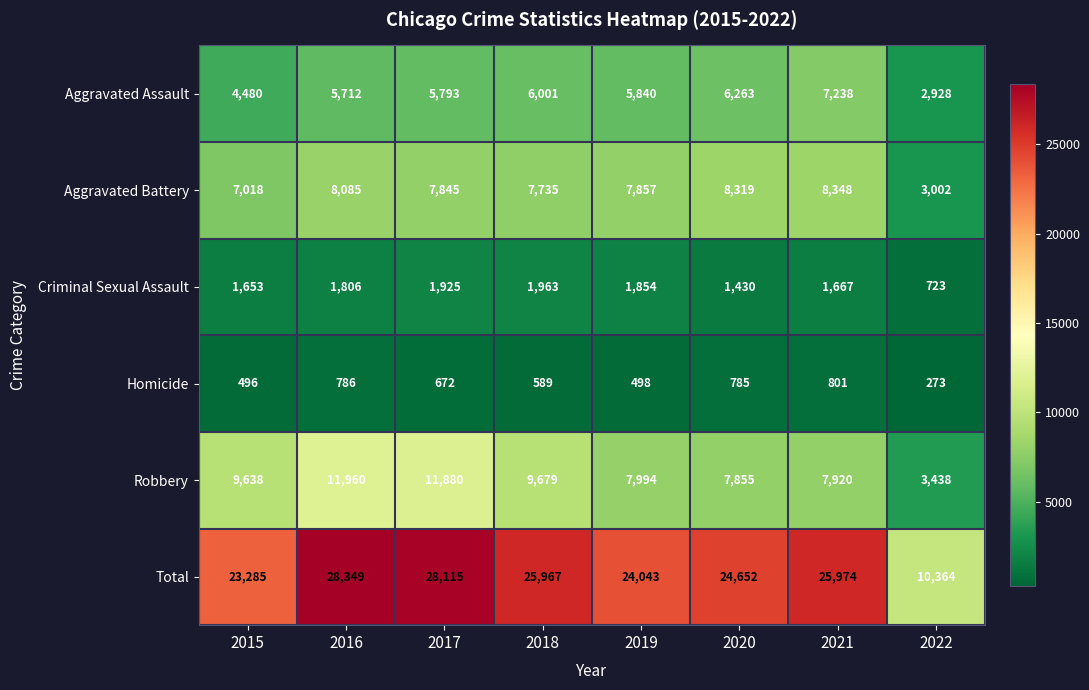

What is the difference between the highest and lowest values at 2020?

23867